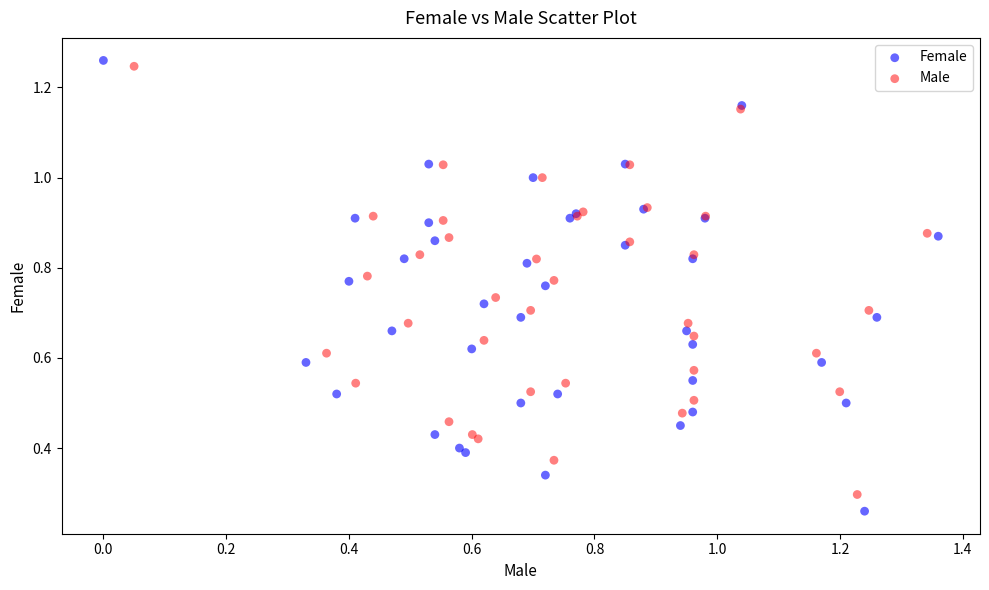

Which series has the widest spread of Y values?

Female